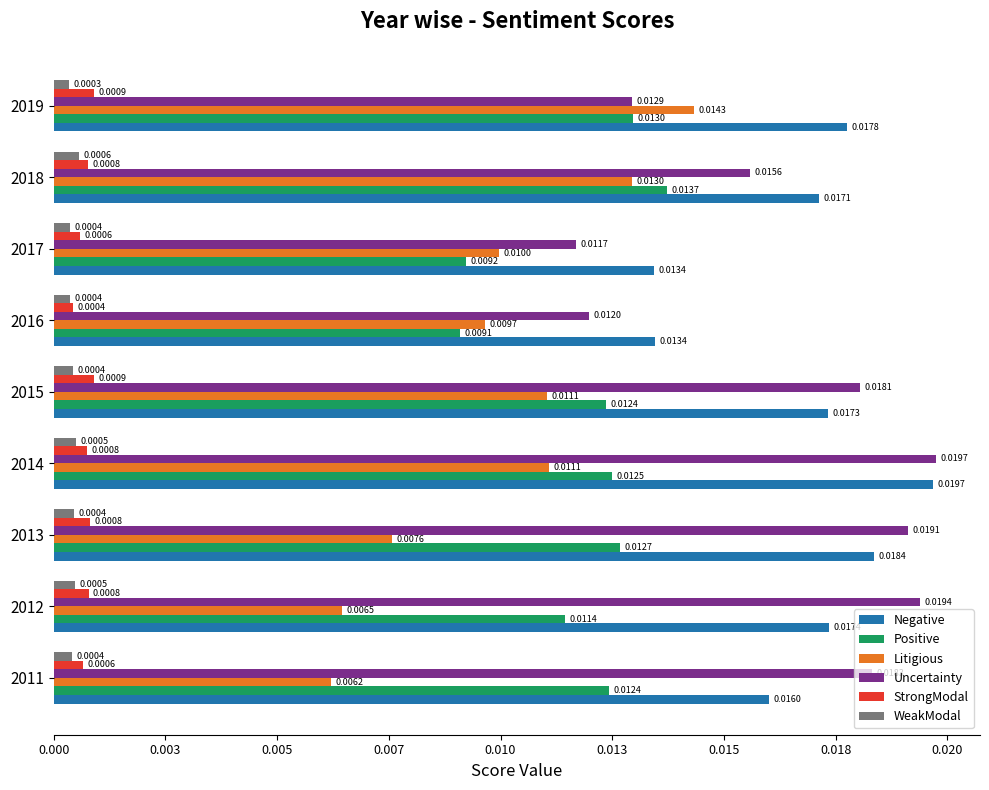

What are all the series names shown in the legend?

Negative, Positive, Litigious, Uncertainty, StrongModal, WeakModal